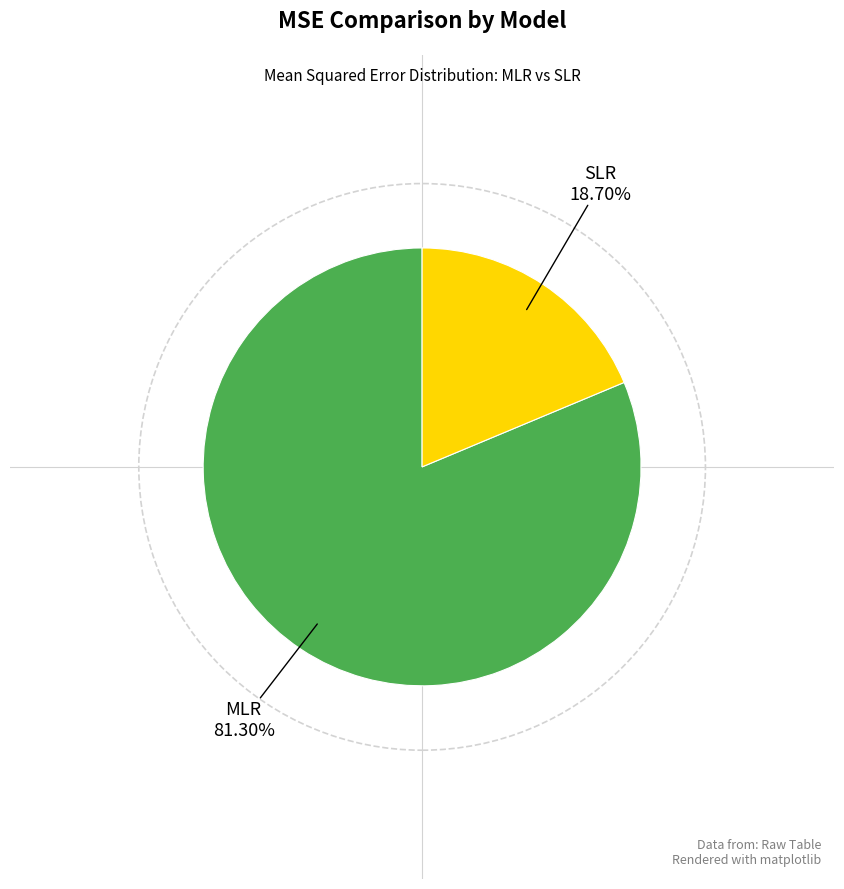

To the nearest percent, what is the combined percentage of MLR and SLR?

100%